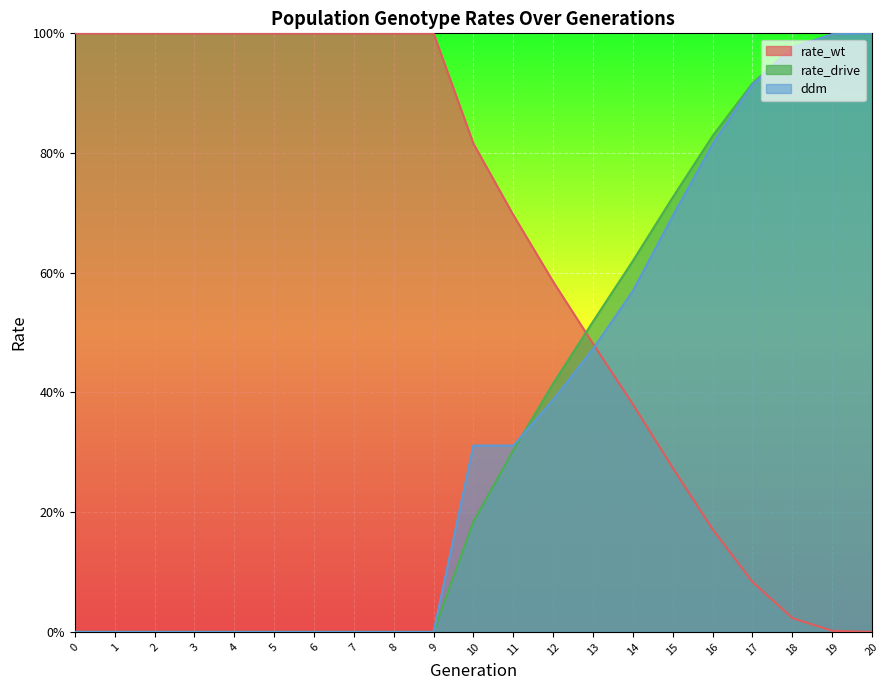

The rate_wt series shows 1.0 at 9. True or false?

True